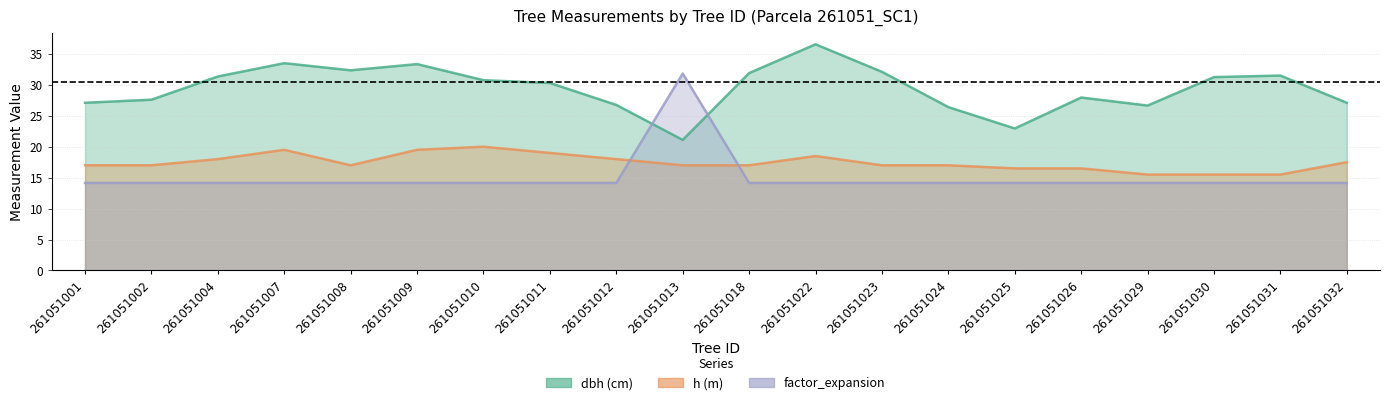

Is it true that h equals 18.0 at 261051012?

True